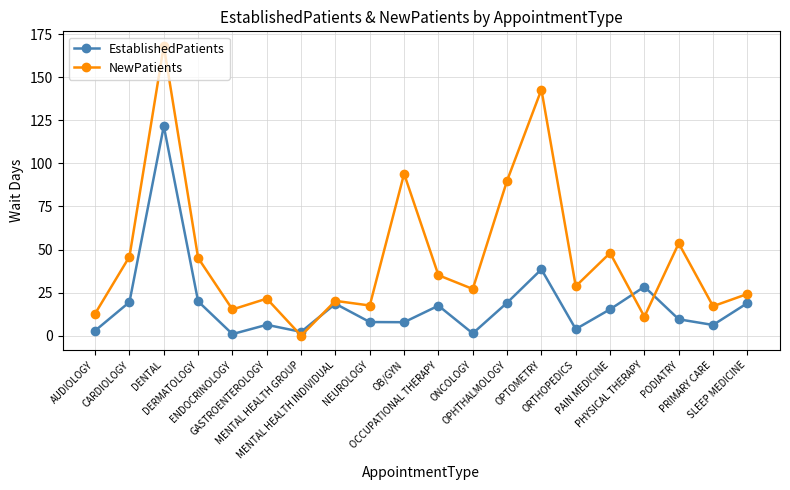

At which category does EstablishedPatients reach its first local peak?

DENTAL